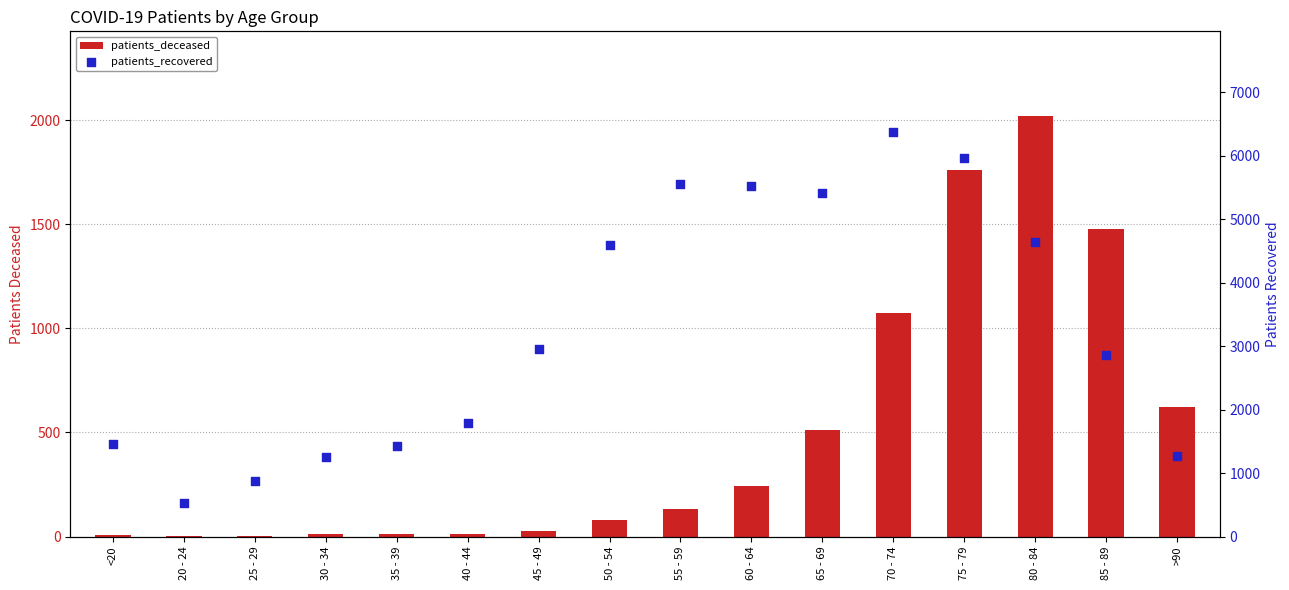

At how many categories does at least one series exceed 2670?

9